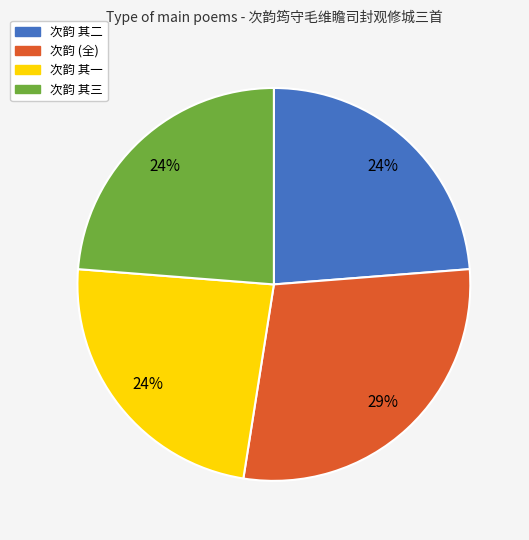

How many segments does this pie chart have?

4